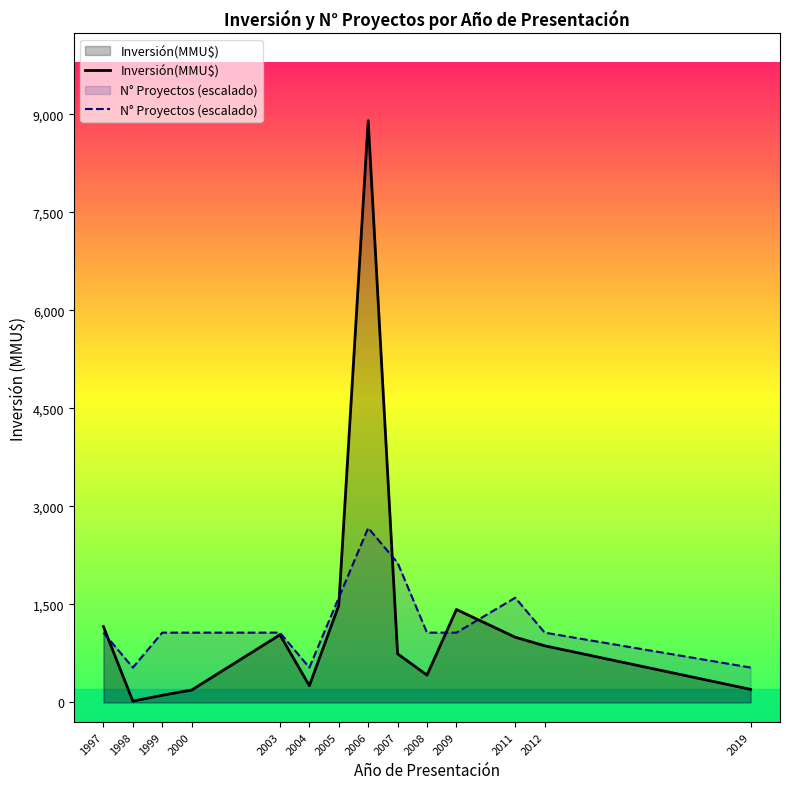

Which series has the largest range (max minus min)?

Inversión(MMU$)